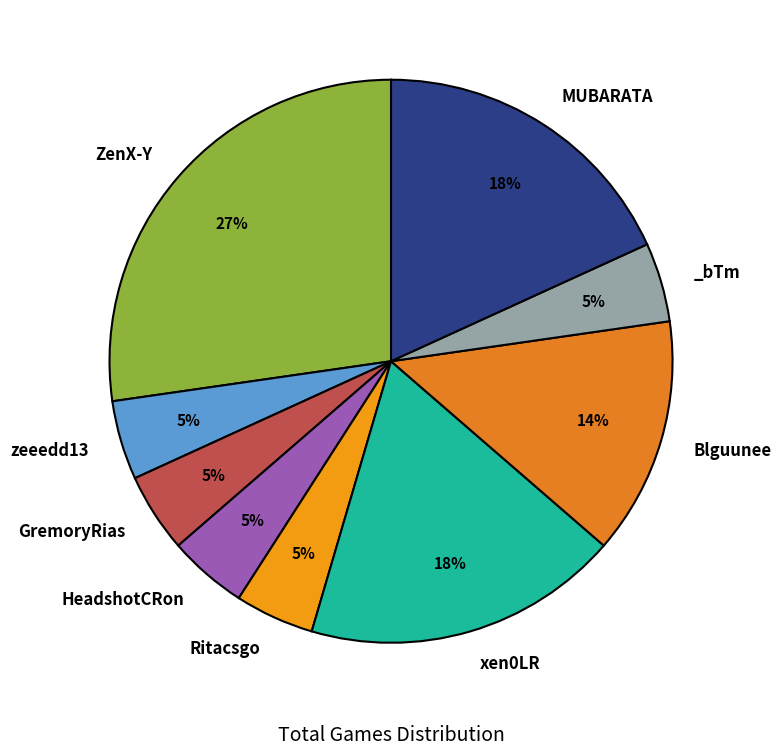

Count the number of slices in the pie.

9